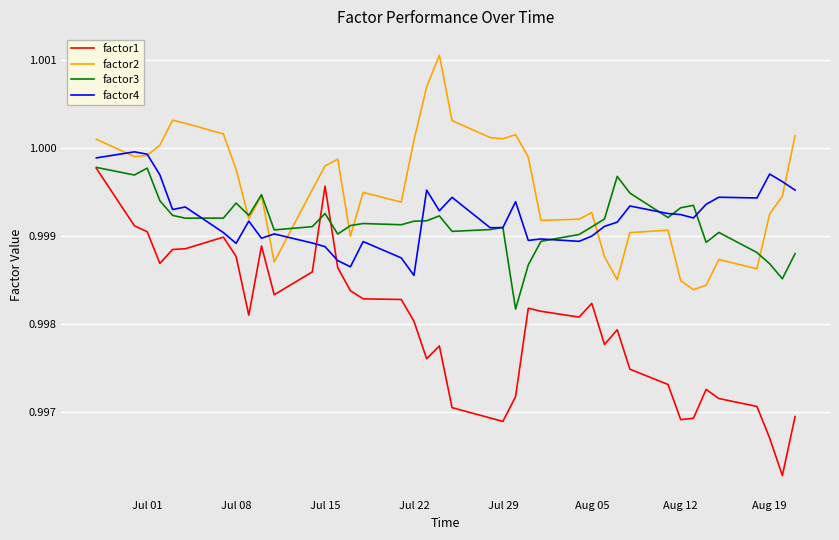

Which series has the widest spread of values?

factor1